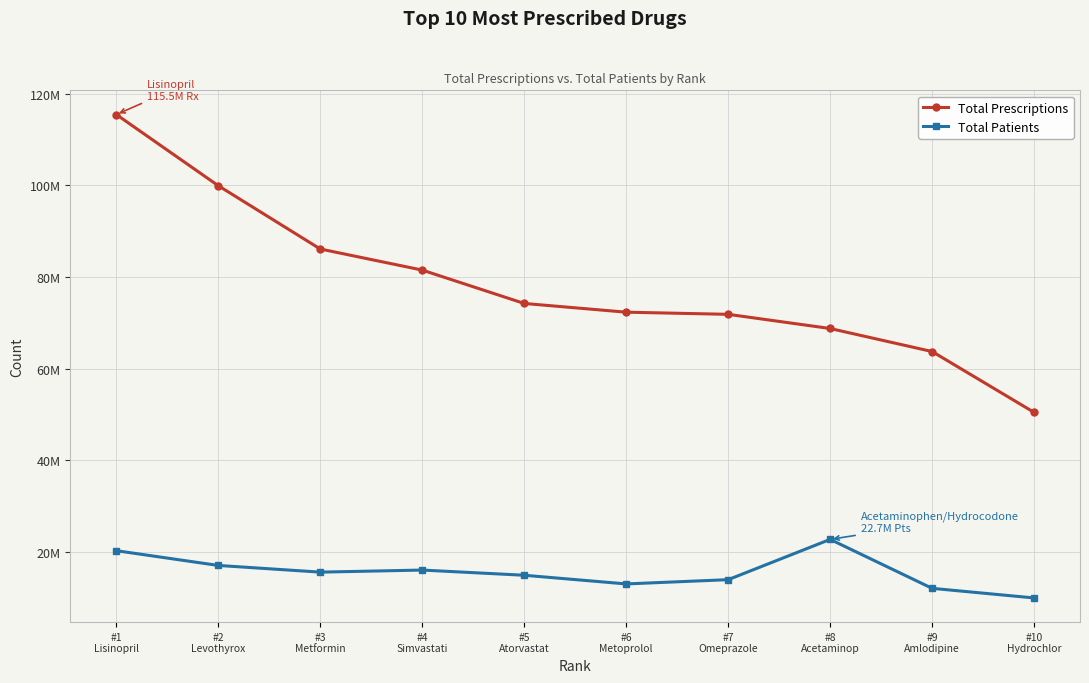

What is the average value of the Total Patients series?

15494227